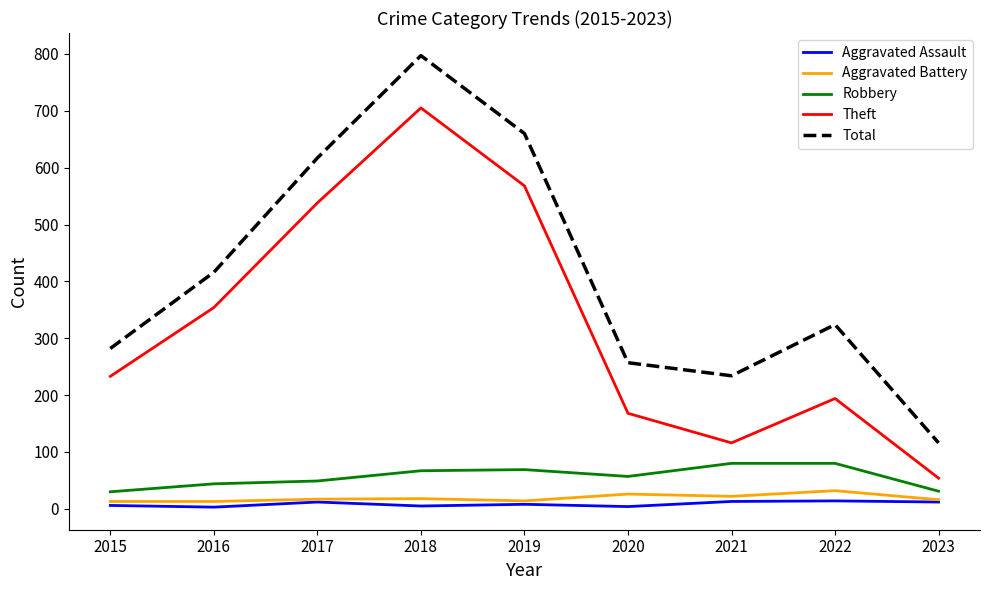

What value does the Aggravated Battery series have at 2017, to the nearest 10?

20